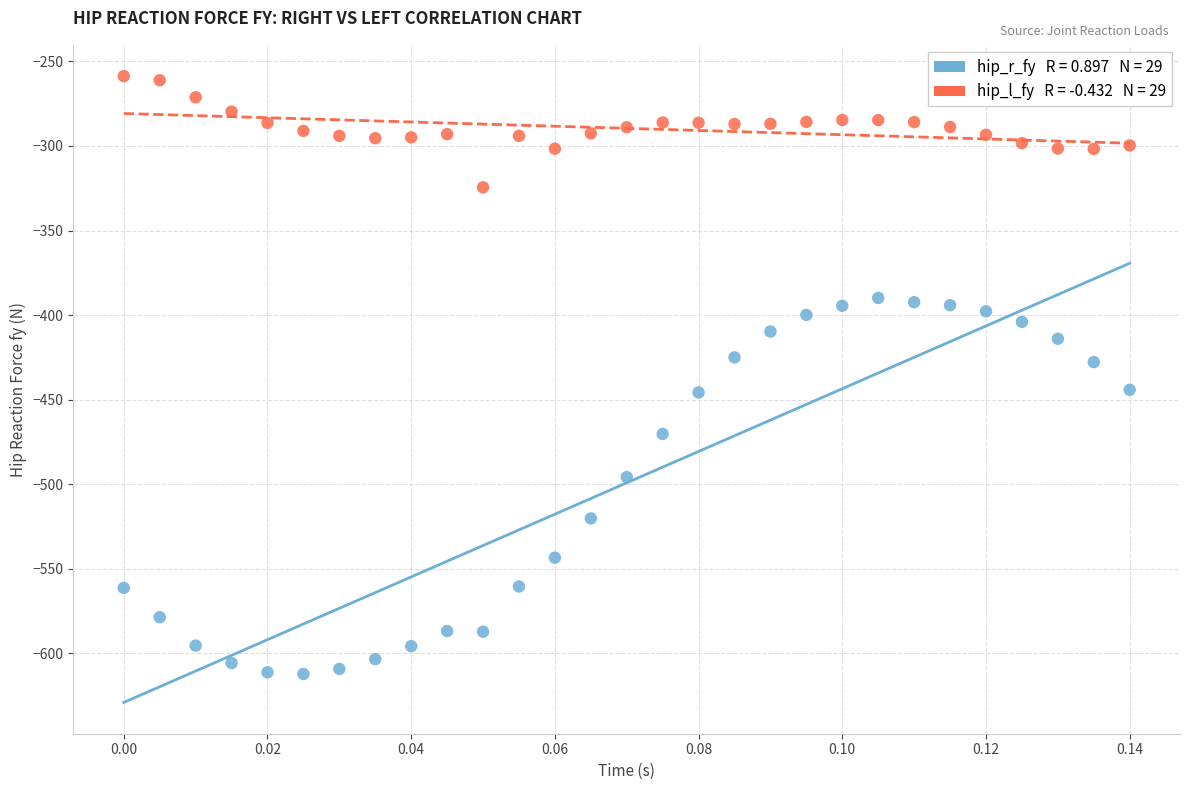

Across all data points, what is the range of Y values (max minus min)?

353.6